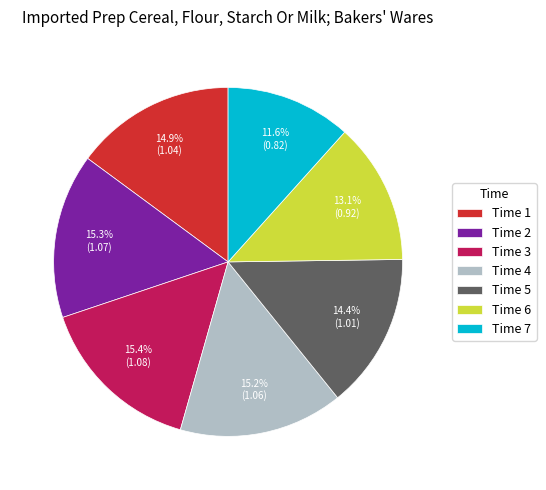

Is Time 7 the majority of the pie?

No